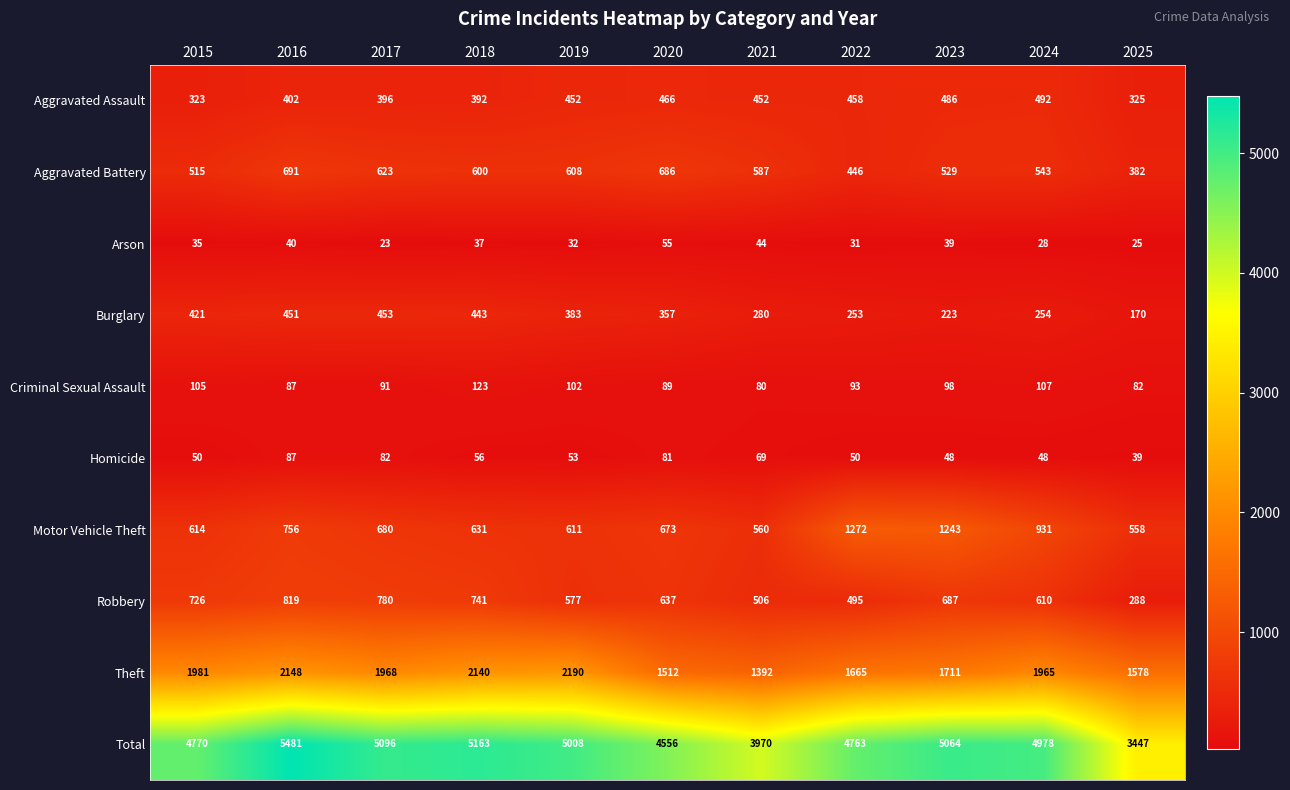

At which label is Motor Vehicle Theft closest to 915?

2024